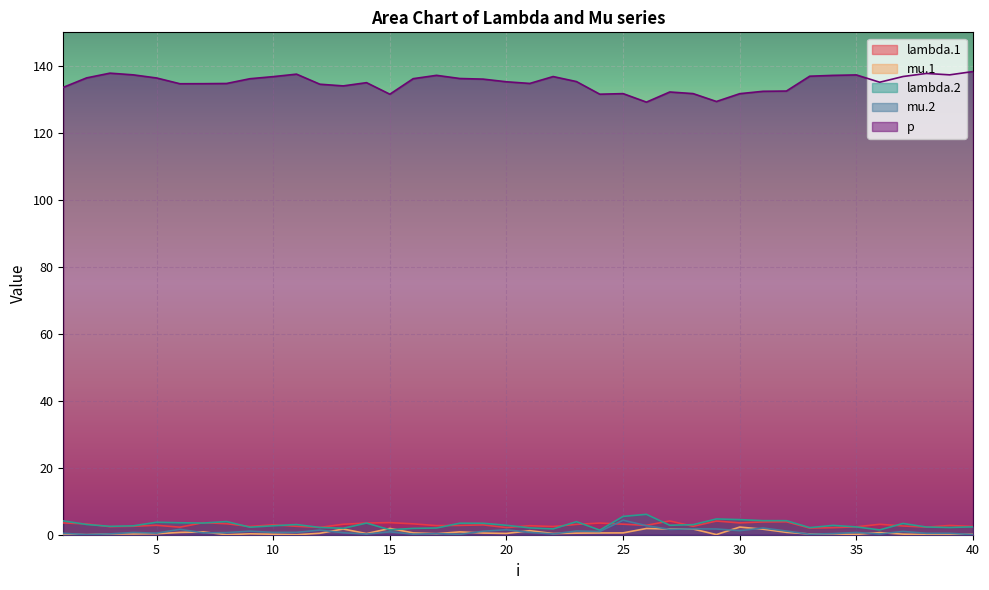

At which category does lambda.1 reach its first local peak?

5